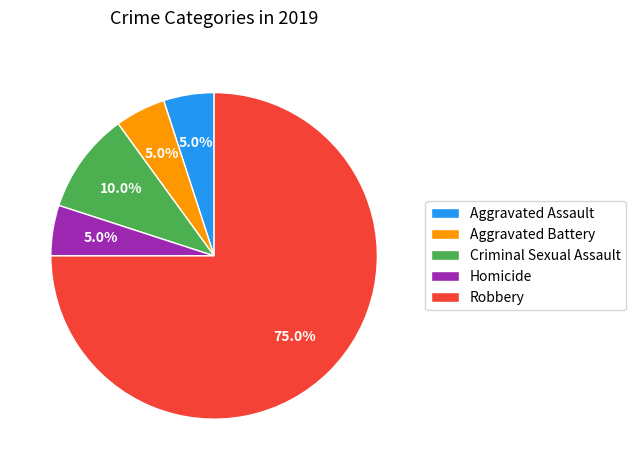

To the nearest percent, what percentage of the pie is Robbery?

75%